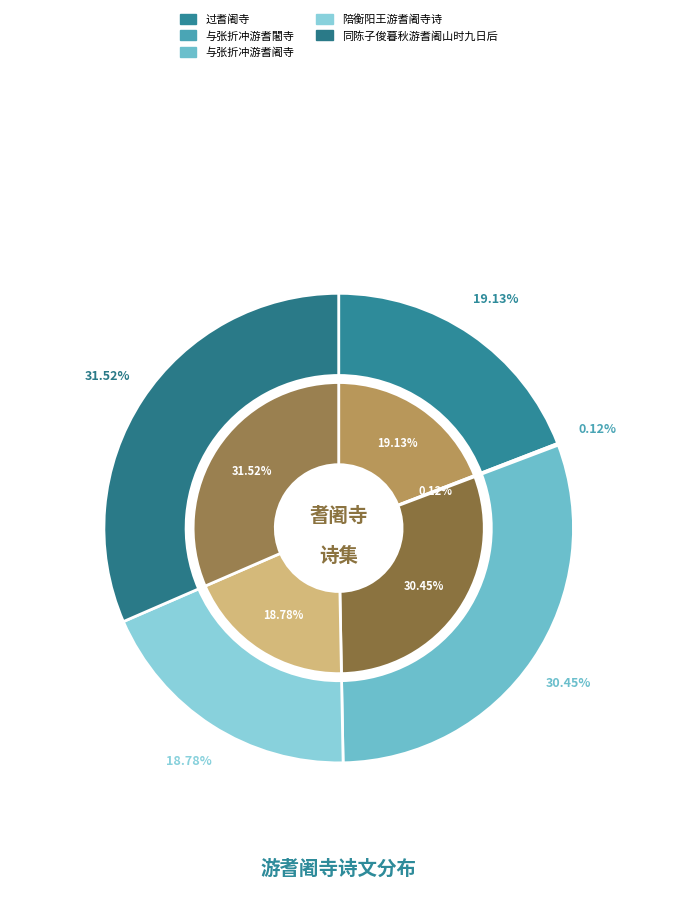

Which category has the biggest portion of the pie?

同陈子俊暮秋游耆阇山时九日后